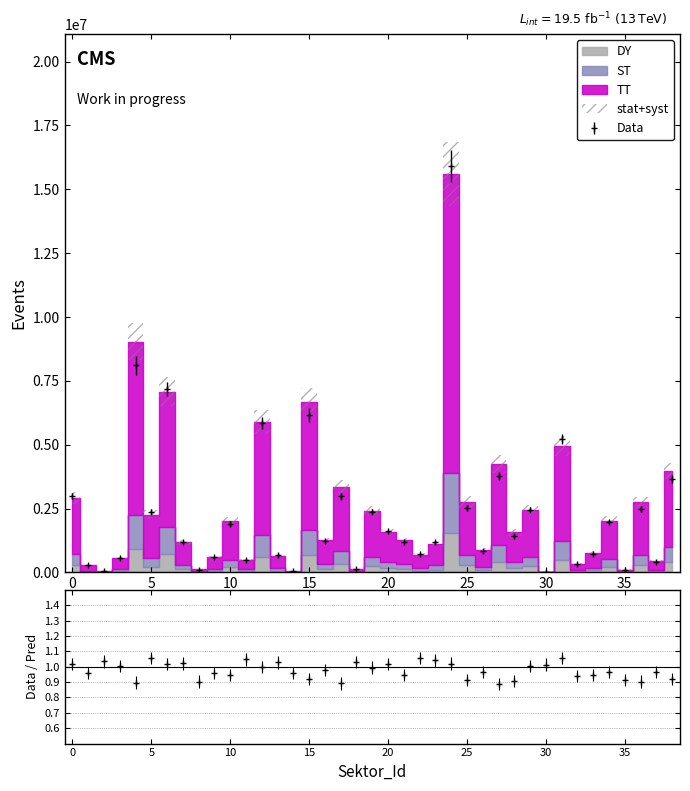

True or false: the data has more than 1 interior local peaks.

True